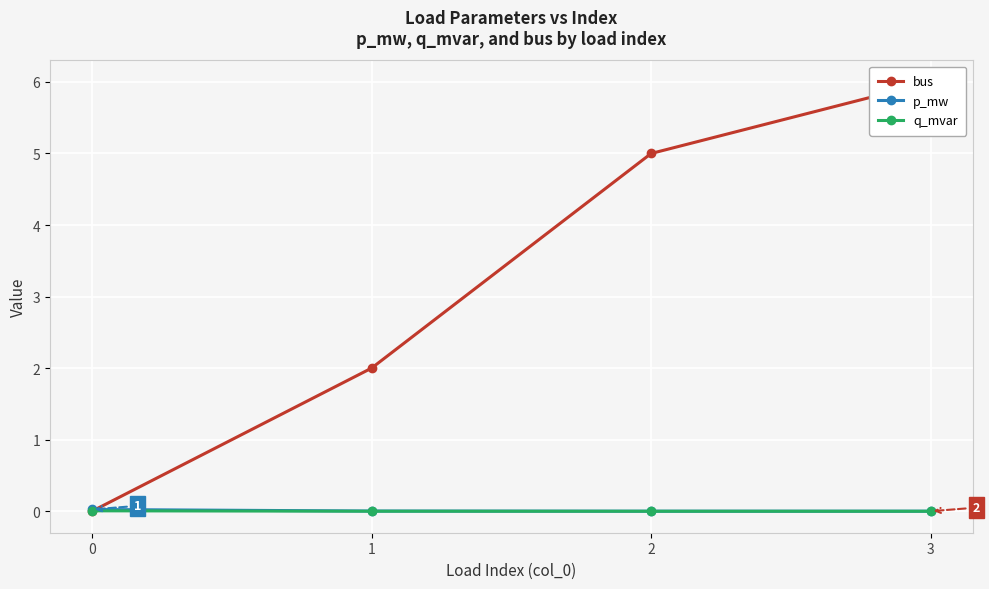

Reading right to left, transcribe all the data shown in this chart.

bus: 3=6.0	2=5.0	1=2.0	0=0.0
p_mw: 3=0.0	2=0.0	1=0.0	0=0.0
q_mvar: 3=0.0	2=0.0	1=0.0	0=0.0